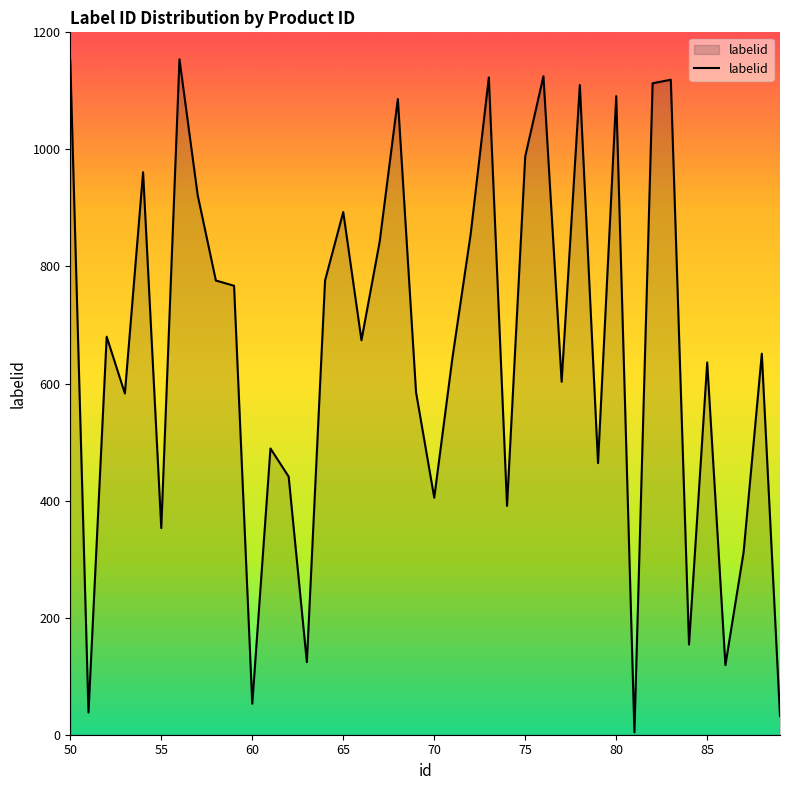

What is the maximum value shown in the chart?

1154